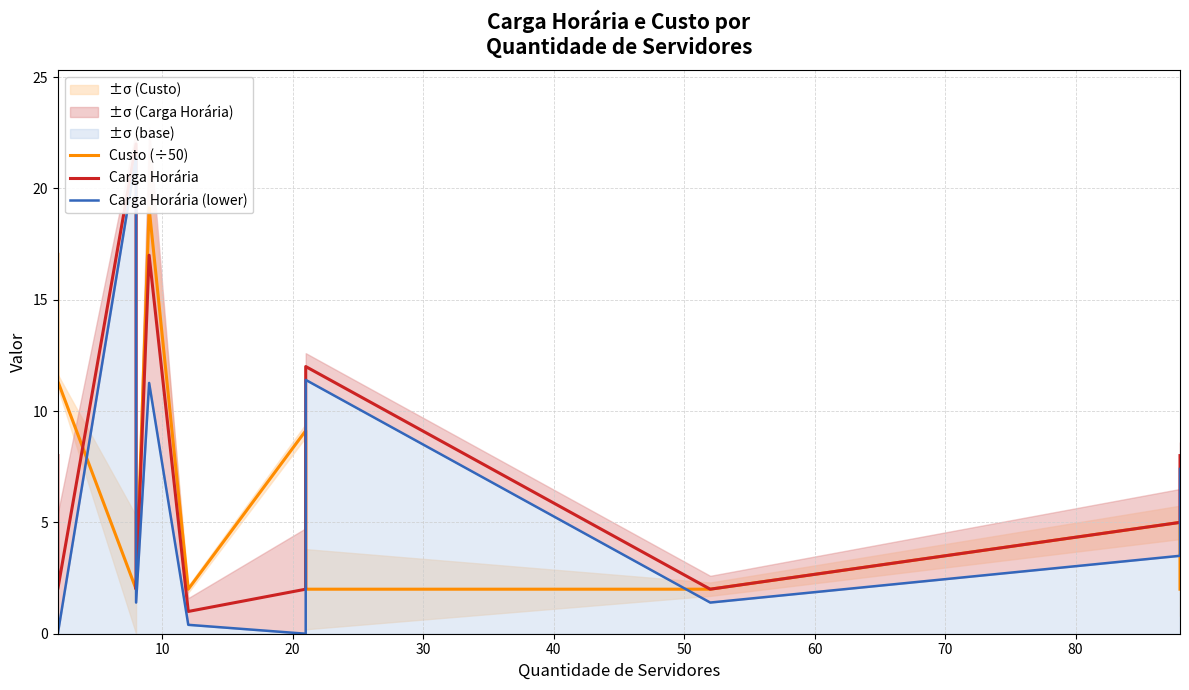

What is the difference between the maximum and second lowest values in the Custo (÷50) series?

17.1